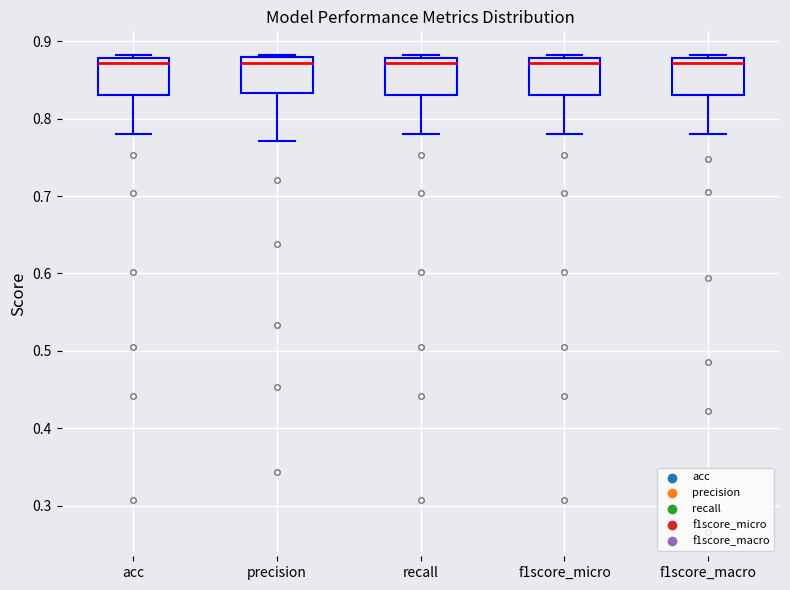

Reading left to right, read every box against the y-axis: the position of its median line, the range the box covers, and the ends of its whiskers. The values are not printed on the chart, so give them approximately, as read against the axis.

acc: median 0.87, box 0.83 to 0.88, whiskers 0.78 to 0.88 (just above the box's upper edge)
precision: median 0.87, box 0.83 to 0.88, whiskers 0.77 to 0.88
recall: median 0.87, box 0.83 to 0.88, whiskers 0.78 to 0.88 (just above the box's upper edge)
f1score_micro: median 0.87, box 0.83 to 0.88, whiskers 0.78 to 0.88 (just above the box's upper edge)
f1score_macro: median 0.87, box 0.83 to 0.88, whiskers 0.78 to 0.88